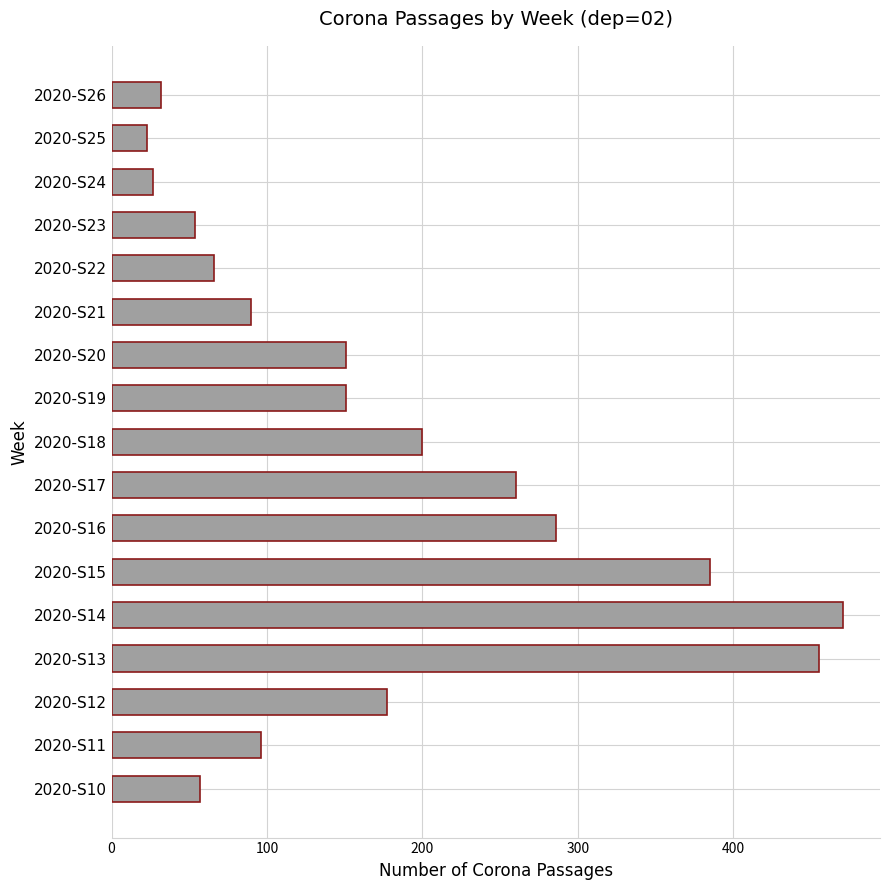

At which label is the value closest to 247?

2020-S17